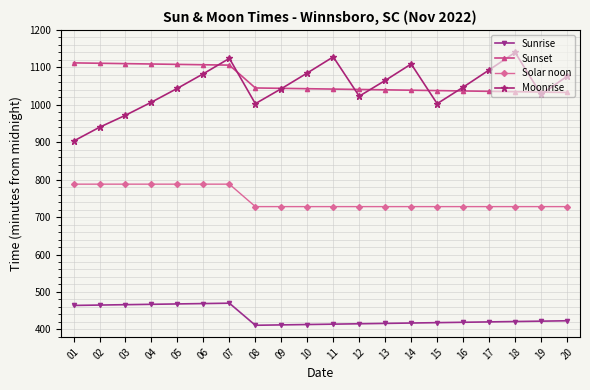

Which series has the widest spread of values?

Moonrise